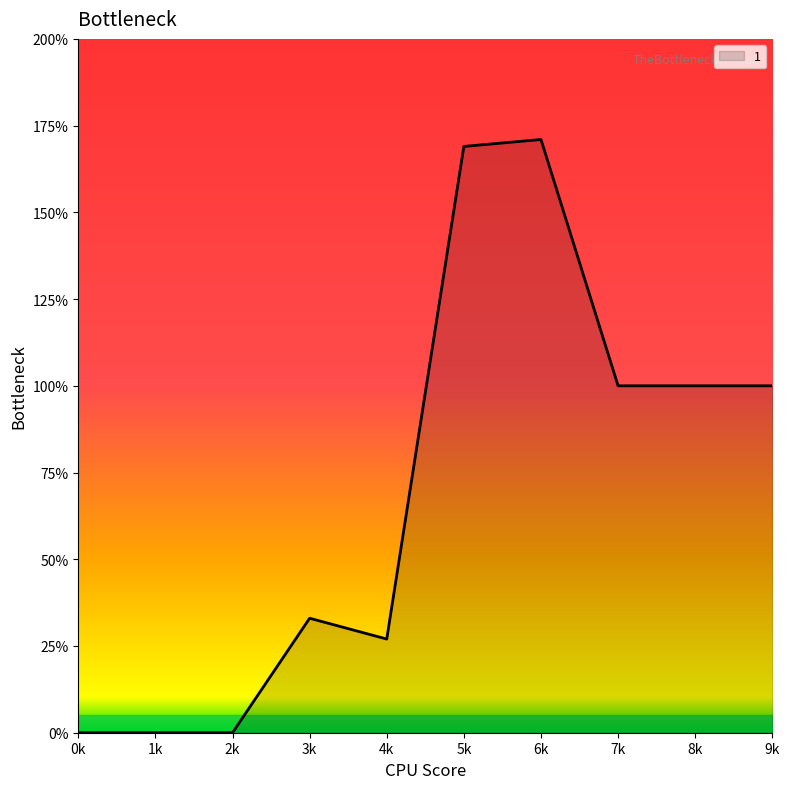

What is the difference between the values at 3k and 5k?

136